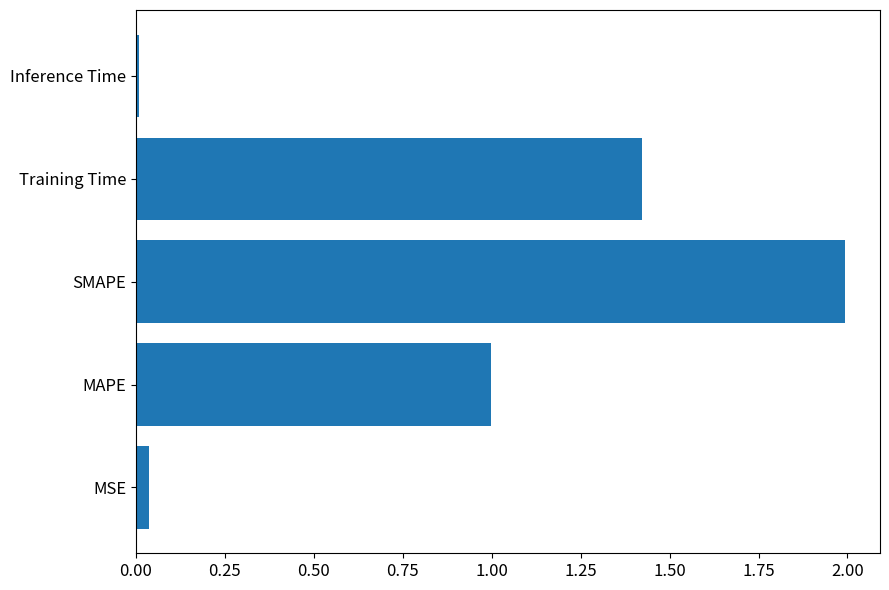

What is the change in value from MAPE to SMAPE?

+1.0